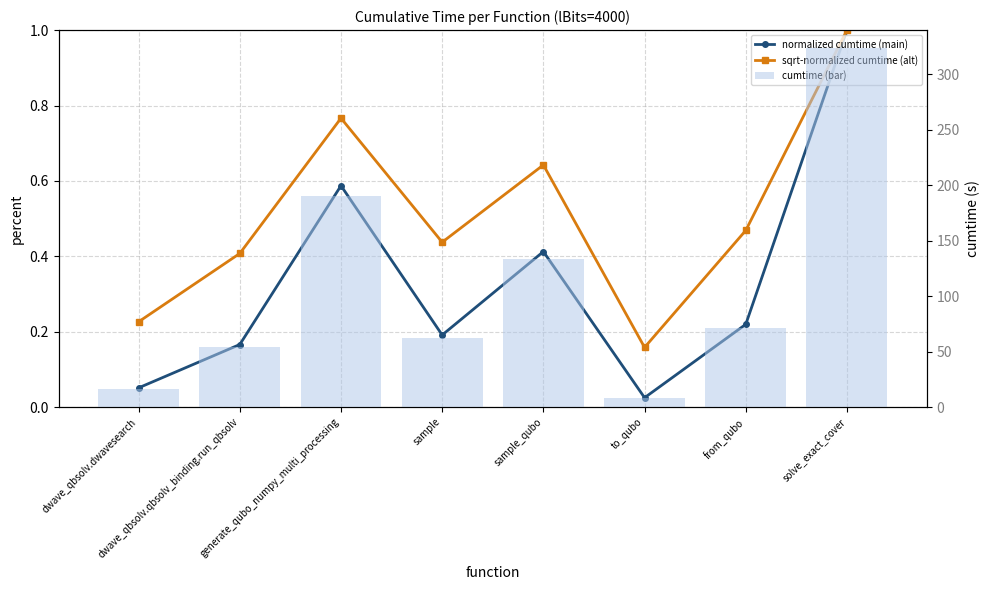

How many series are shown in this chart?

3